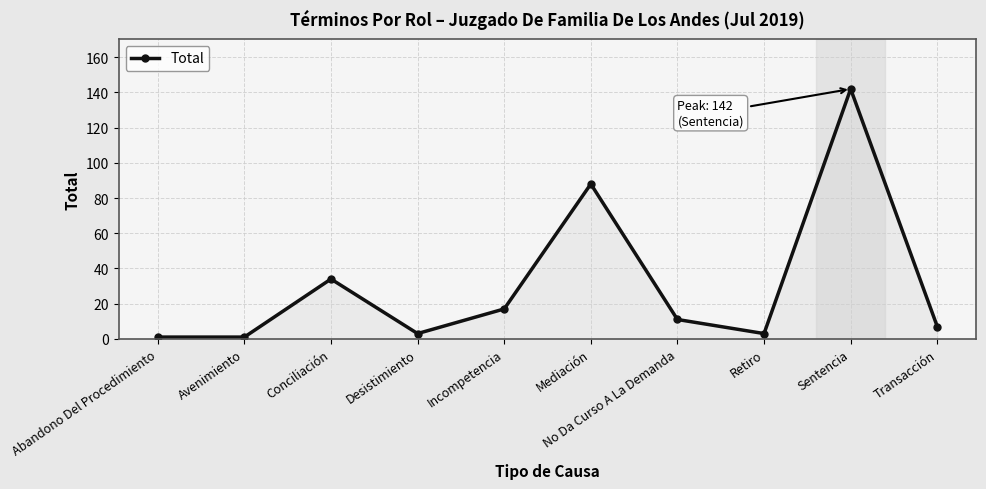

What is the sum of all values?

307